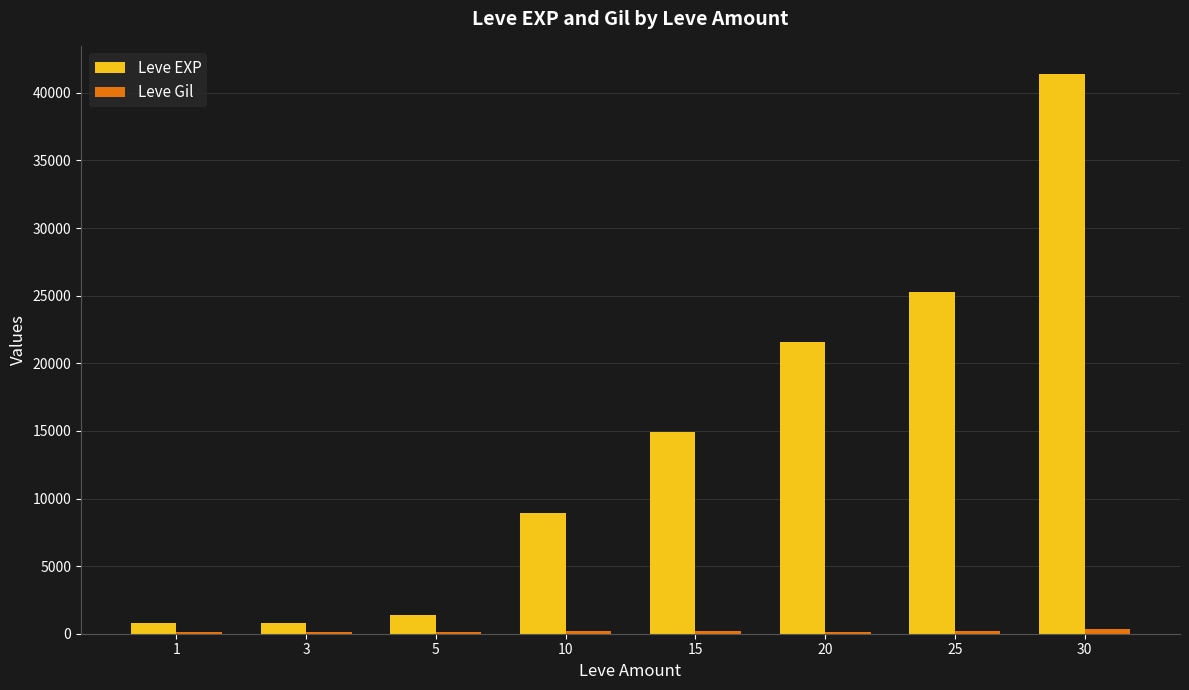

Which series has the largest total across all categories?

Leve EXP